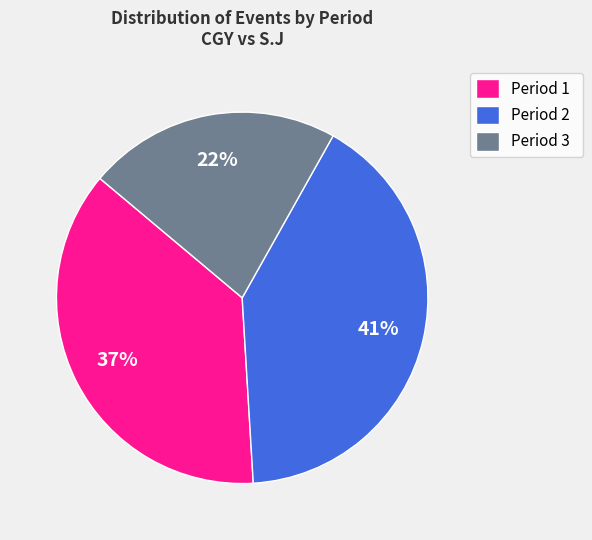

Is Period 2 the majority of the pie?

No